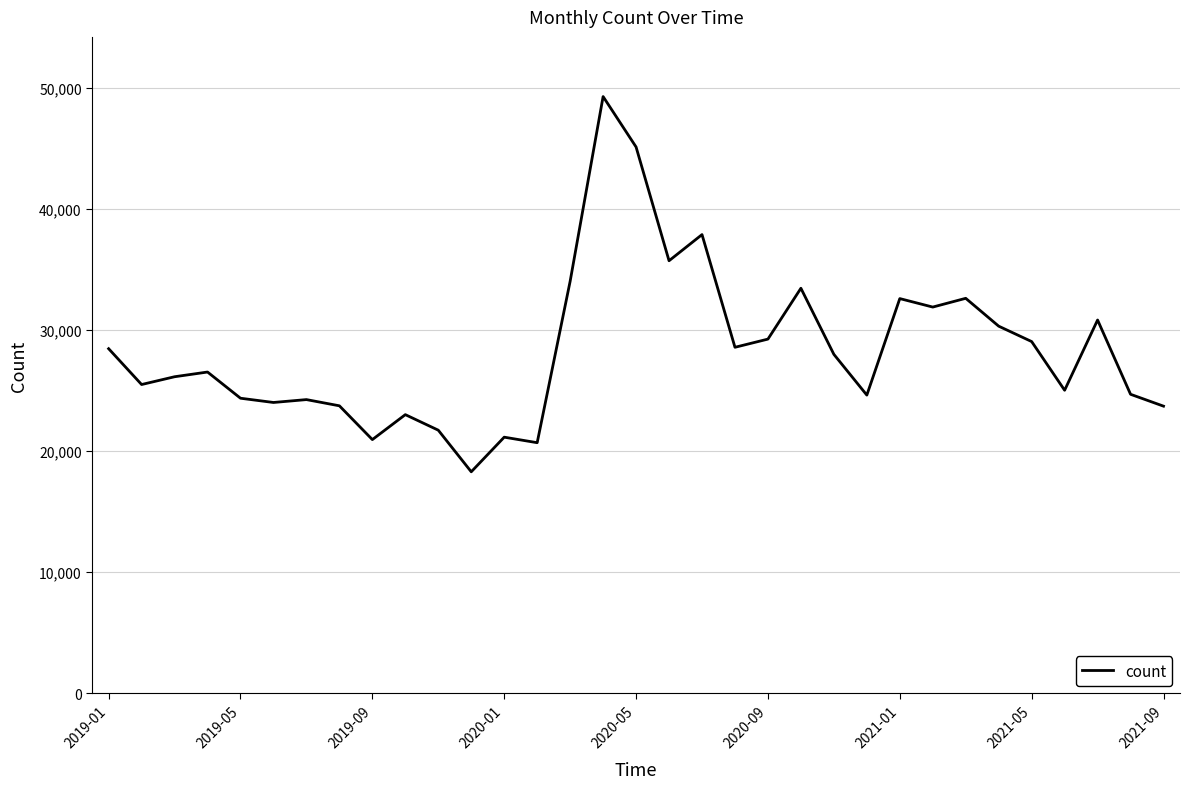

What is the difference between the maximum and minimum values?

30984